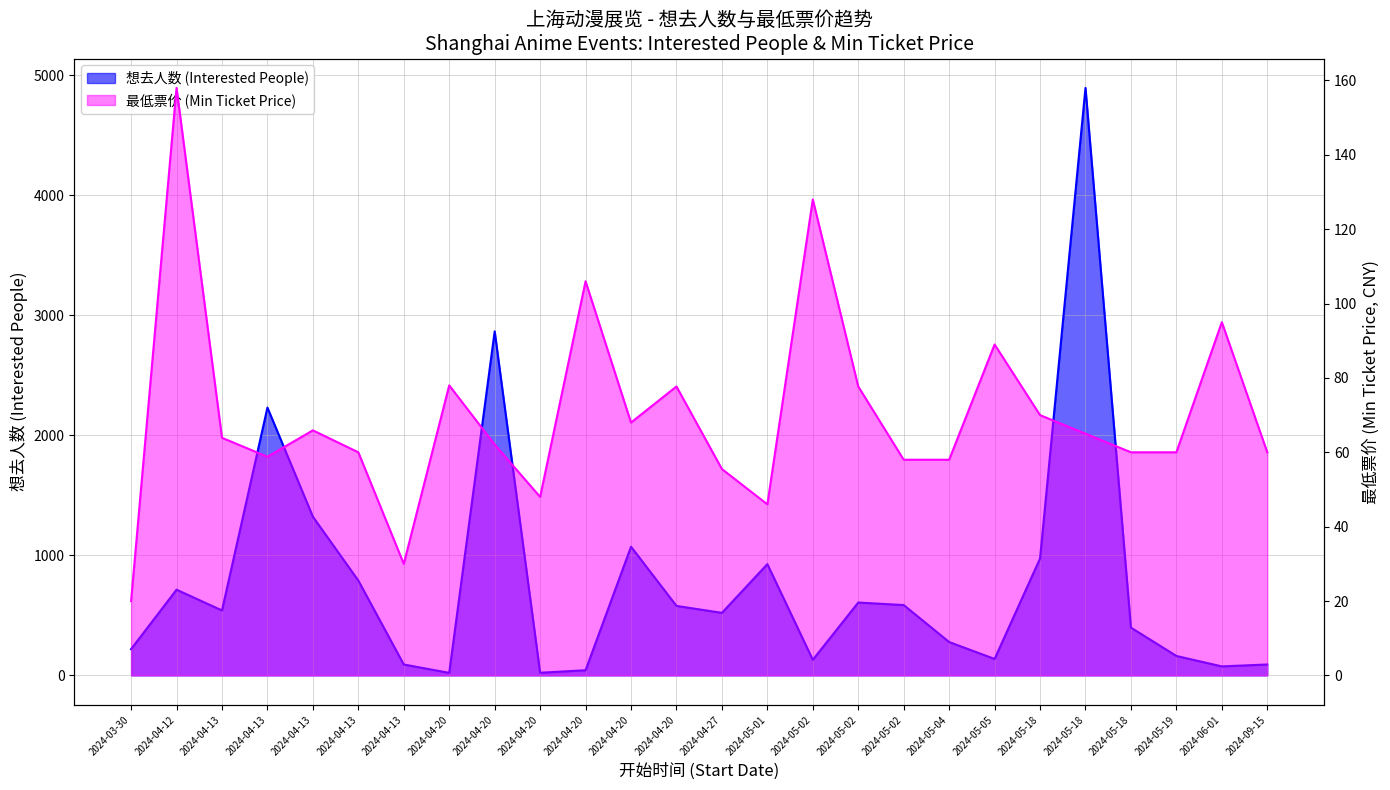

What are all the series names shown in the legend?

想去人数 (Interested People), 最低票价 (Min Ticket Price)